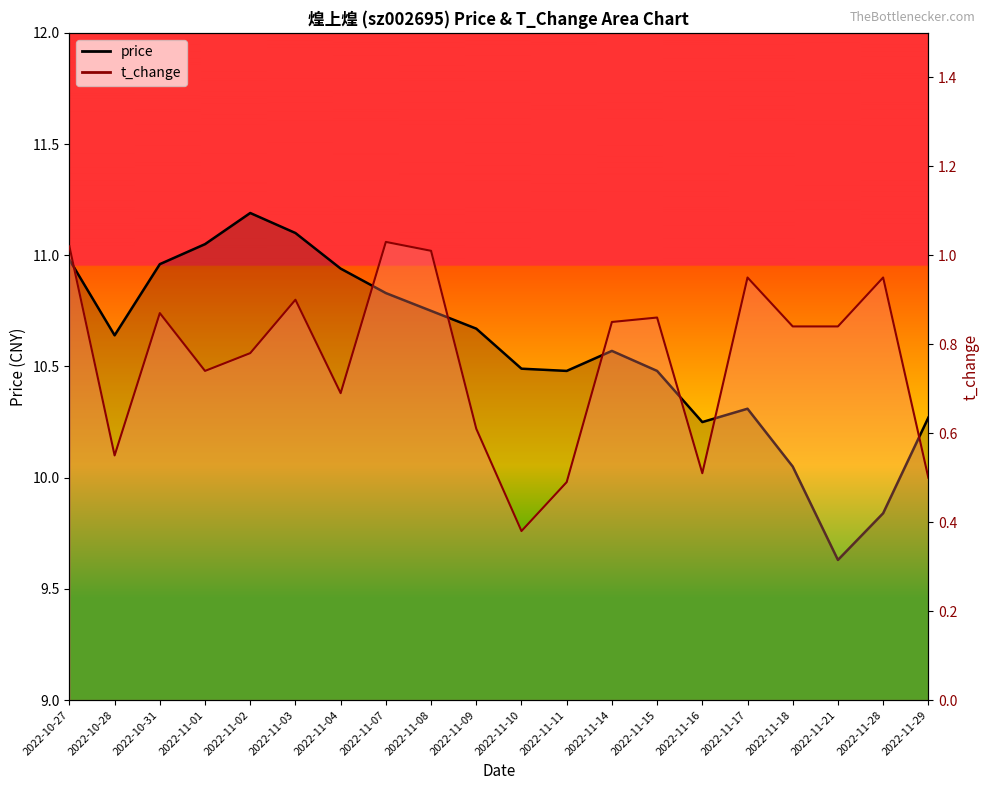

What is the sum of all t_change values?

15.4